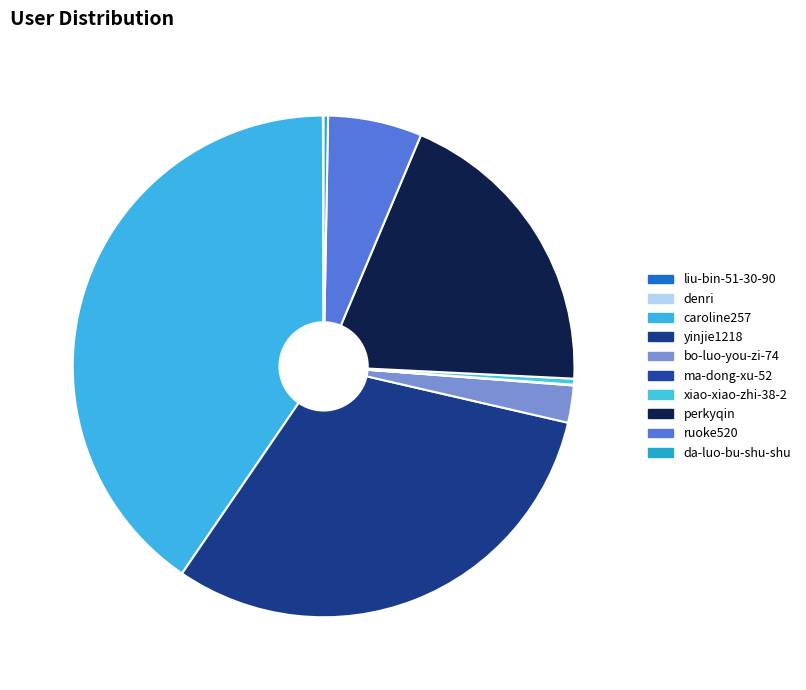

To the nearest percent, what is the difference between the largest and smallest slice percentages?

40%